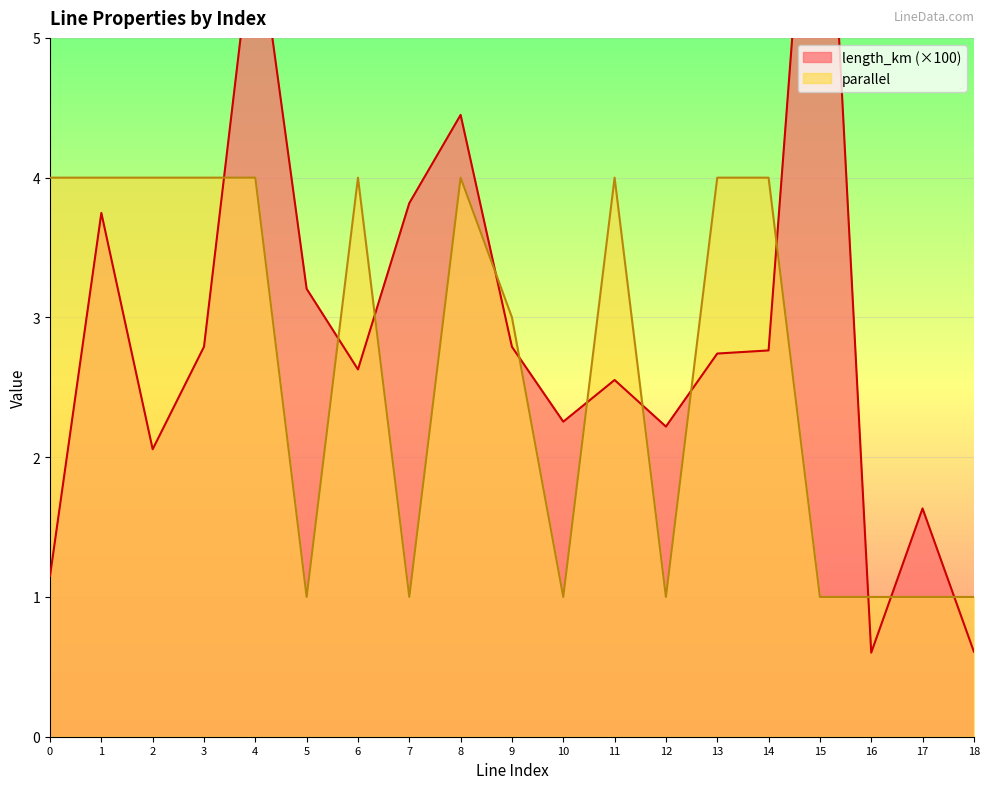

What is the average value of the length_km series?

2.9